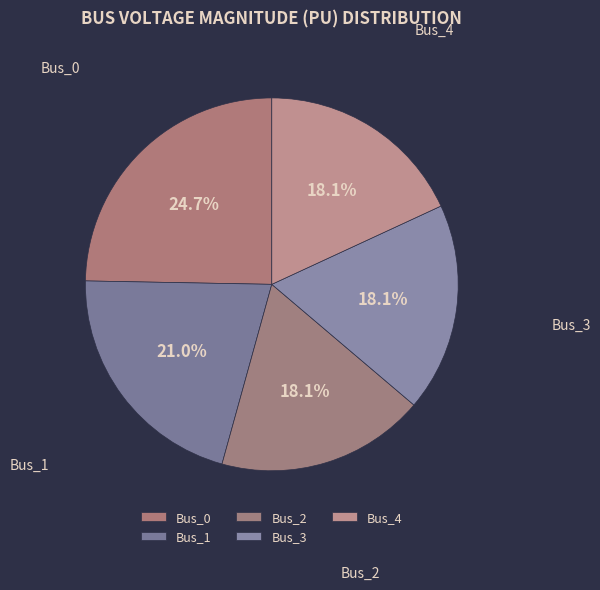

Which has a higher value, Bus_4 or Bus_1?

Bus_1